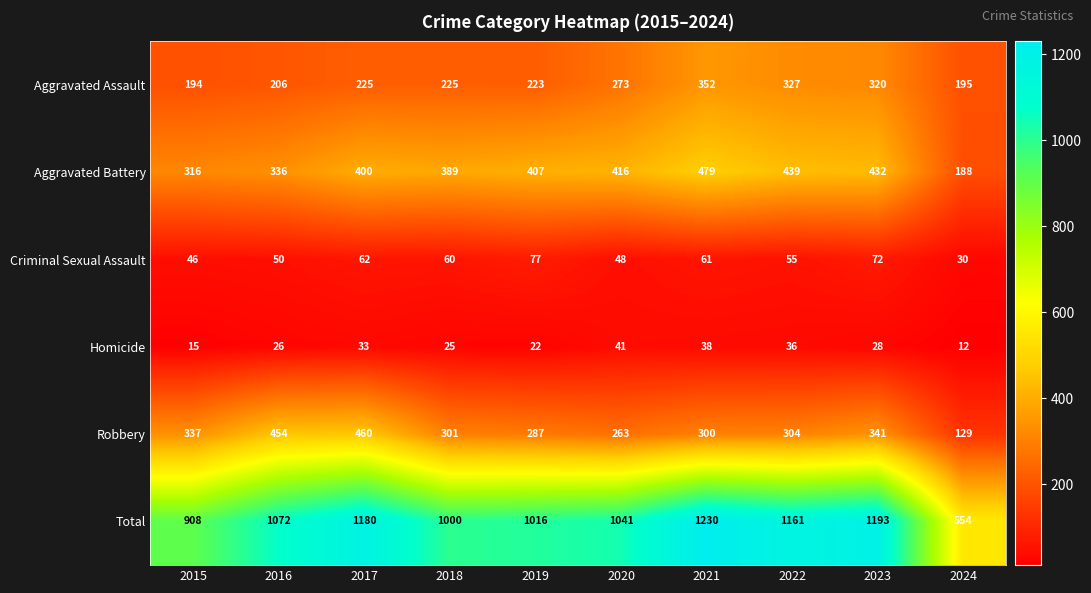

What is the difference between the Total values at 2023 and 2024?

639